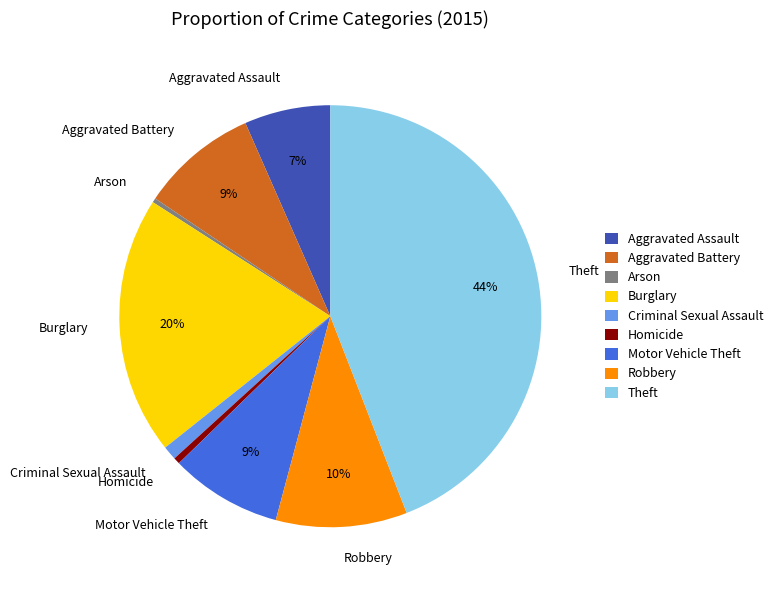

To the nearest percent, what is the difference between the largest and smallest slice percentages?

44%